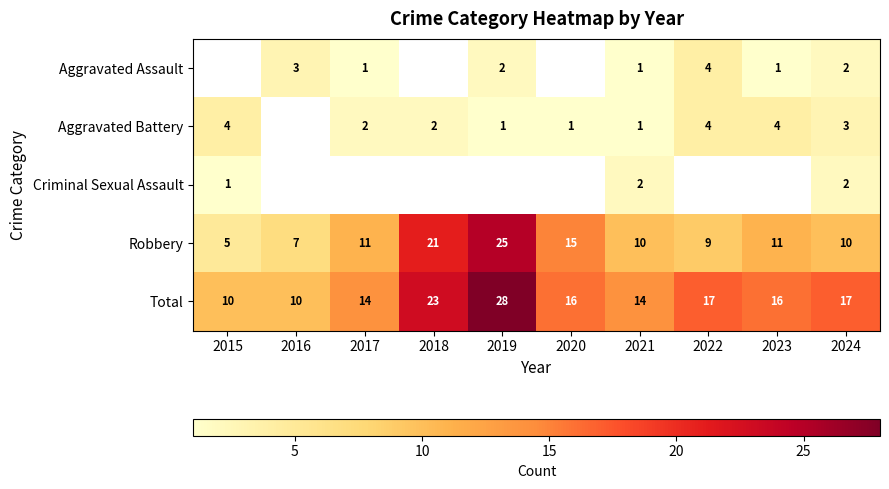

At which label does Total first exceed 16?

2018